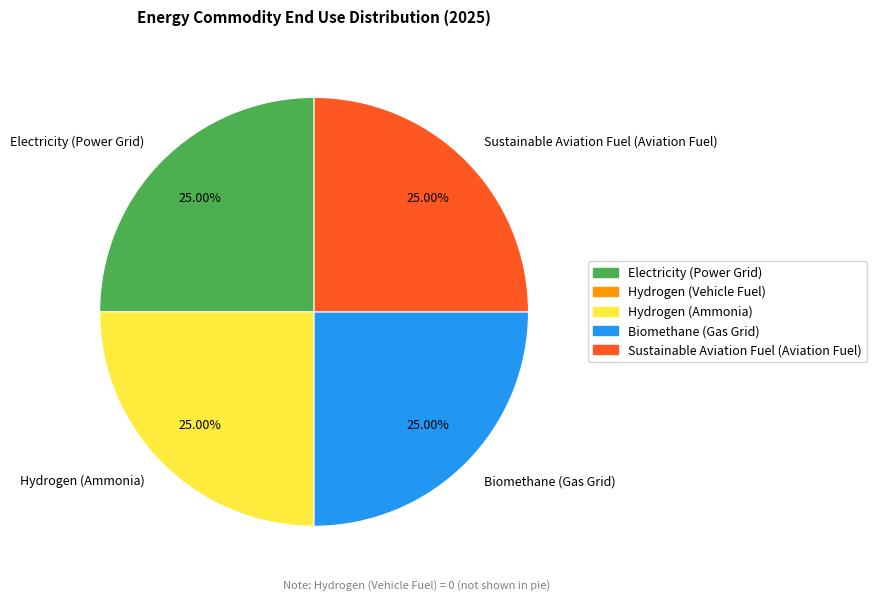

The Electricity (Power Grid) slice represents 25% of the pie. True or false?

True